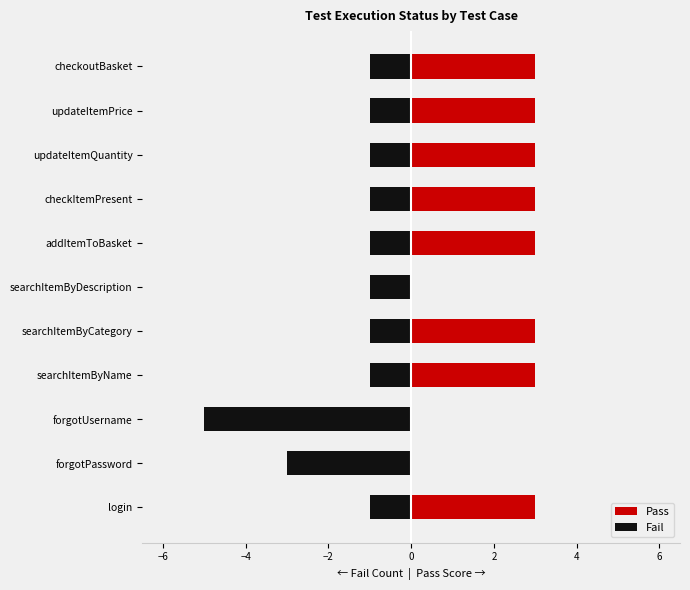

Is it true that Pass equals 3 at addItemToBasket?

True